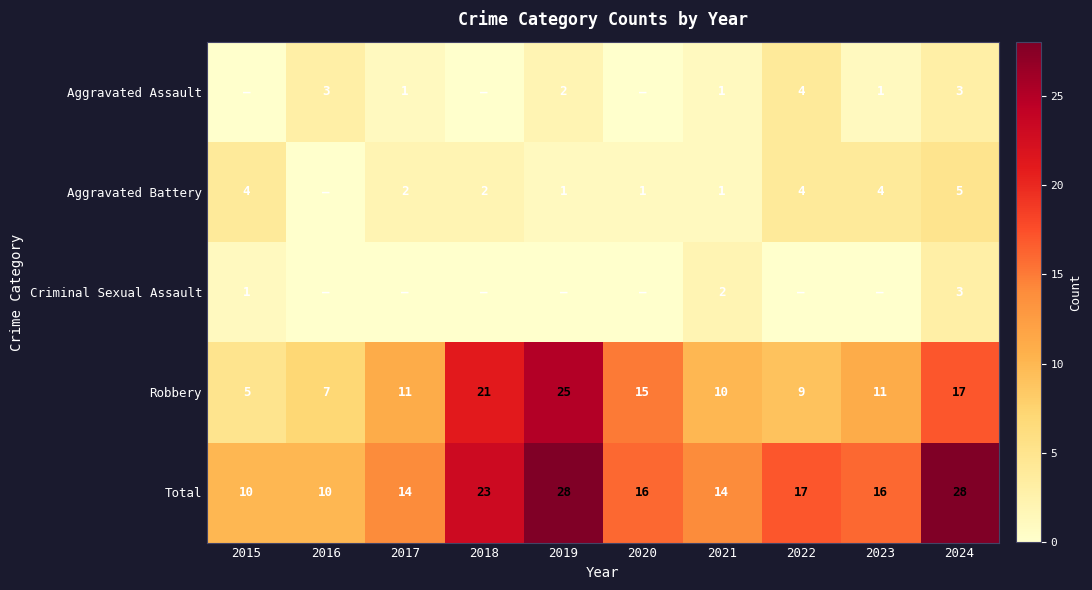

At which label does Robbery reach its peak?

2019